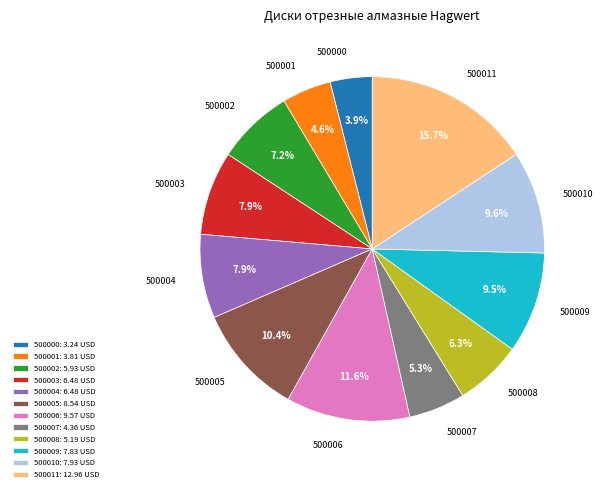

What portion of the pie excludes 500005: 8.54 USD?

89.6%